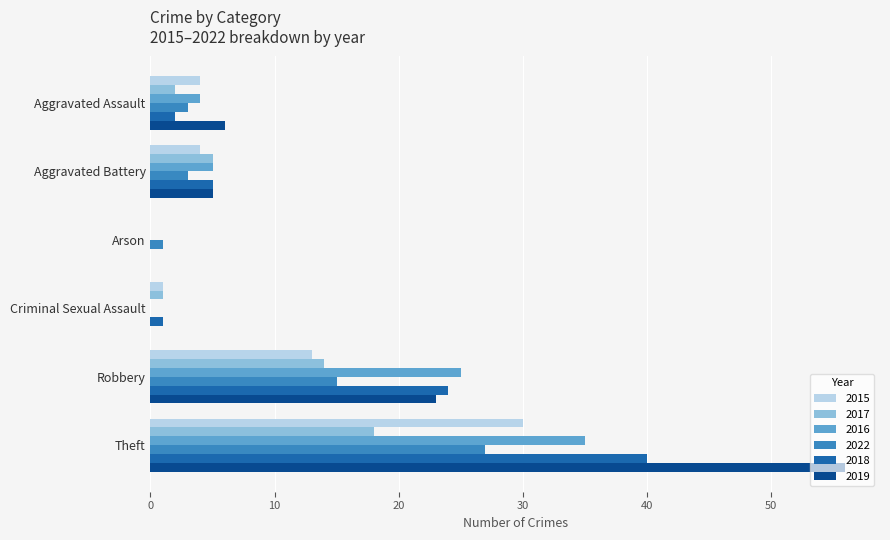

At which category is the sum across all series the highest?

Theft